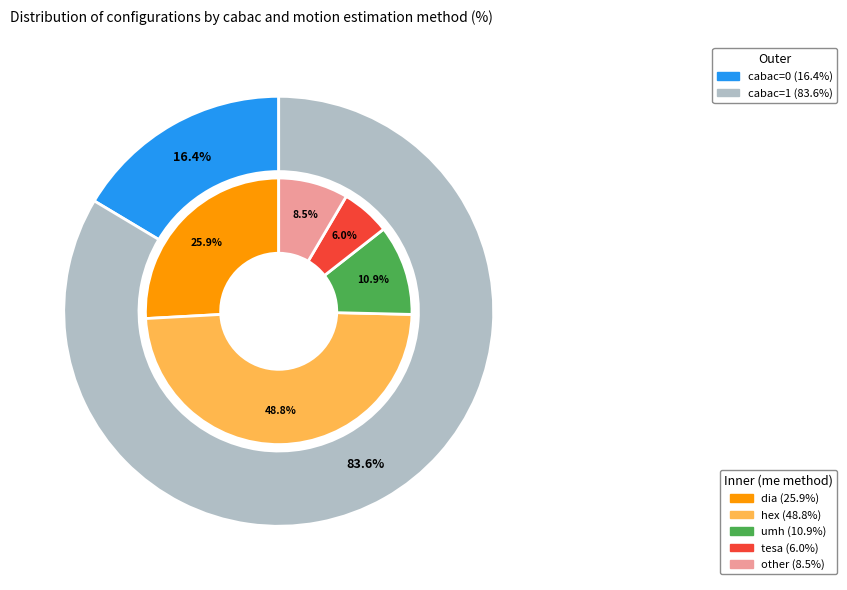

What is the largest slice in the pie chart?

cabac_1